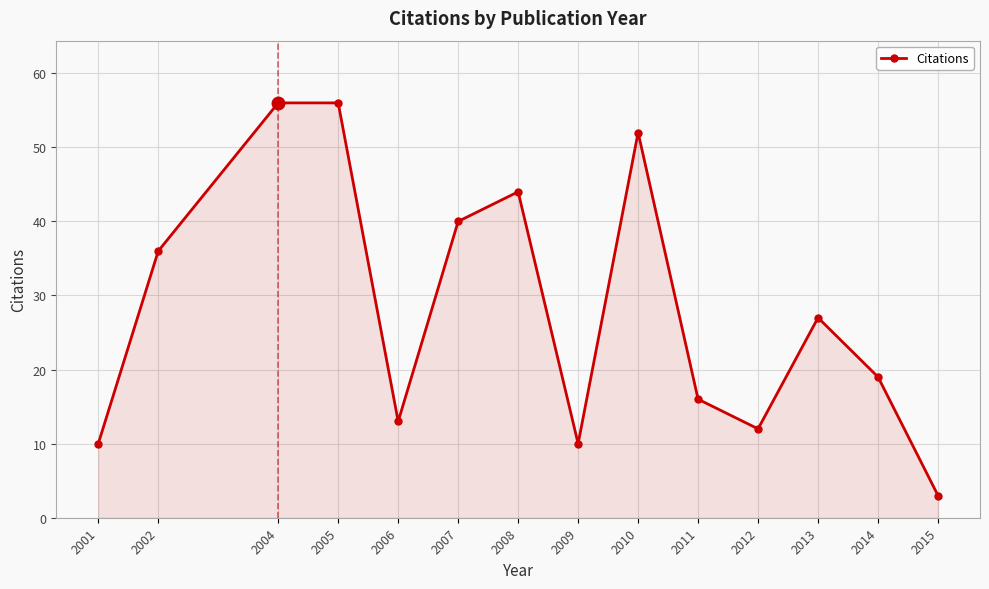

How many lines are shown in the chart?

1